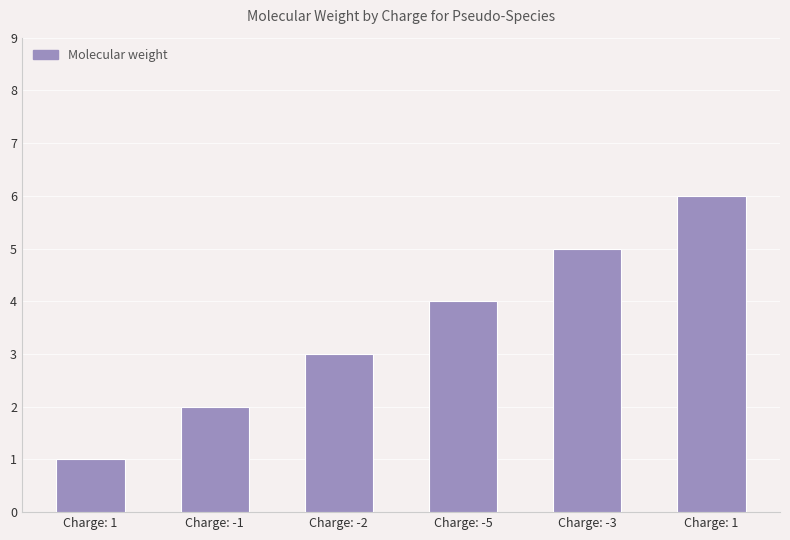

What is the sum of the values at Charge: -2 and Charge: -1?

5